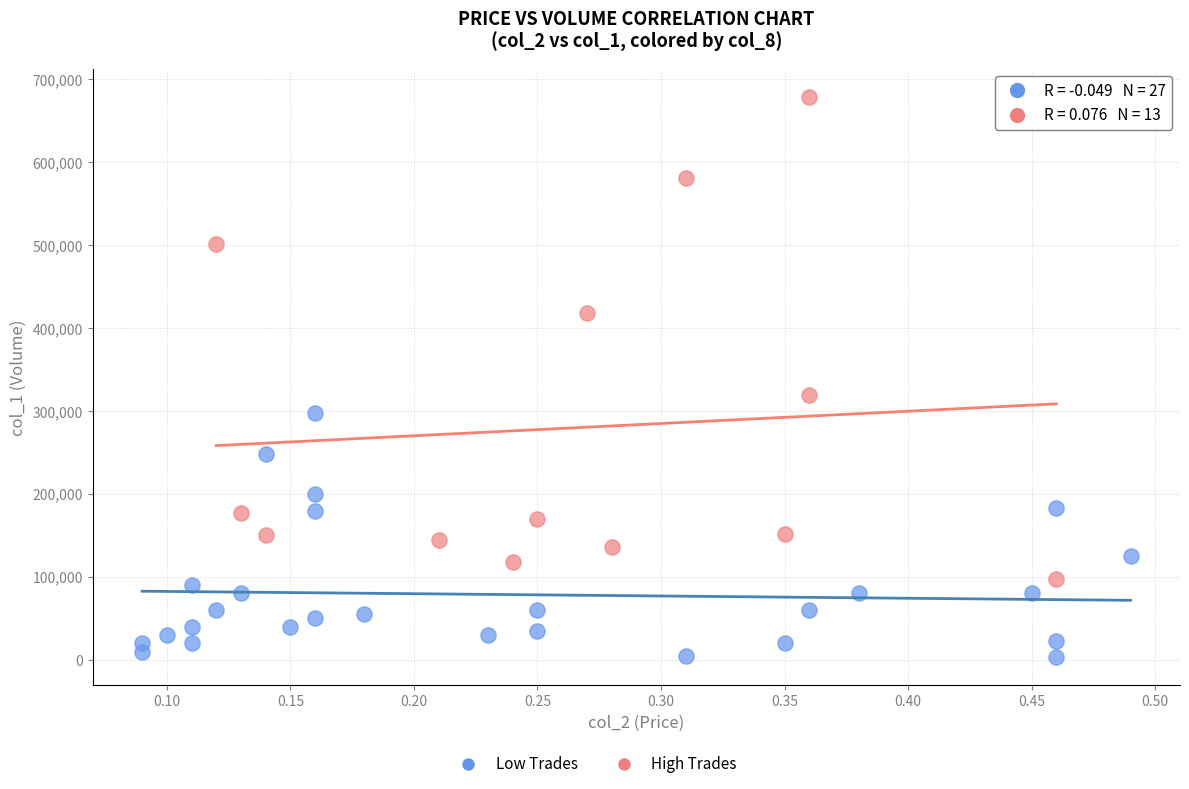

Which series reaches the maximum Y coordinate?

High Trades